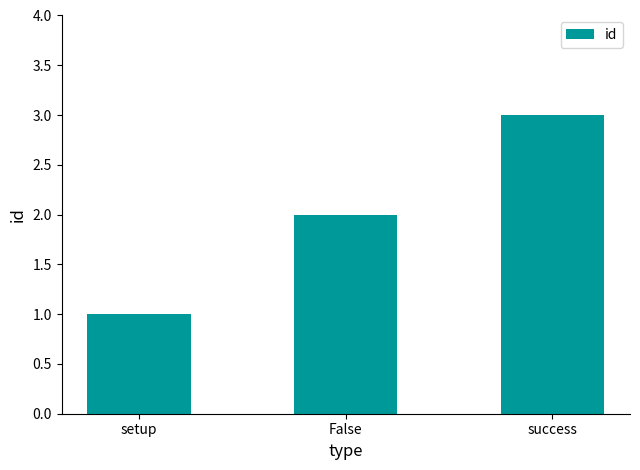

What is the sum of all values?

6